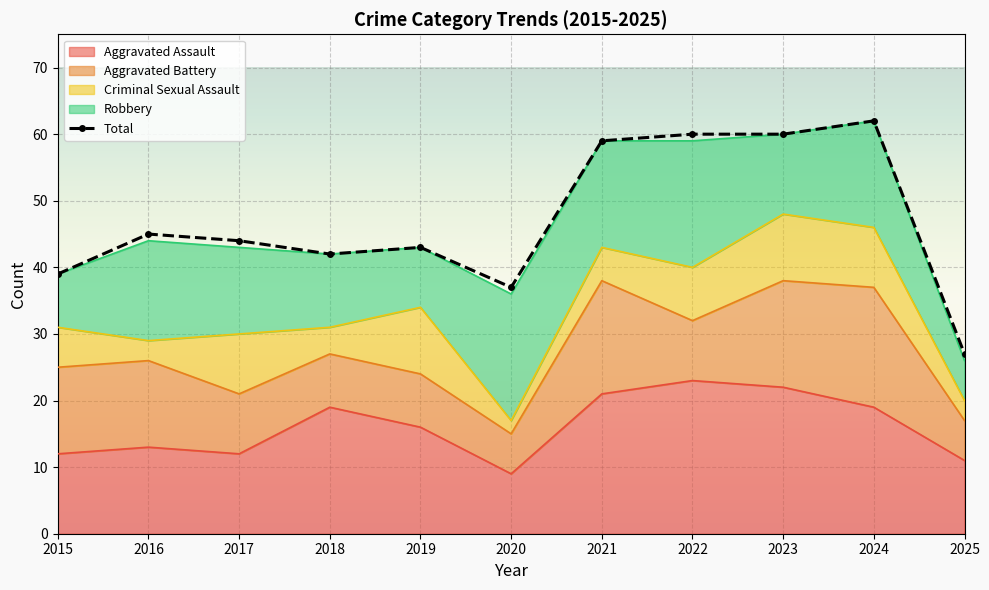

How many lines are shown in the chart?

1